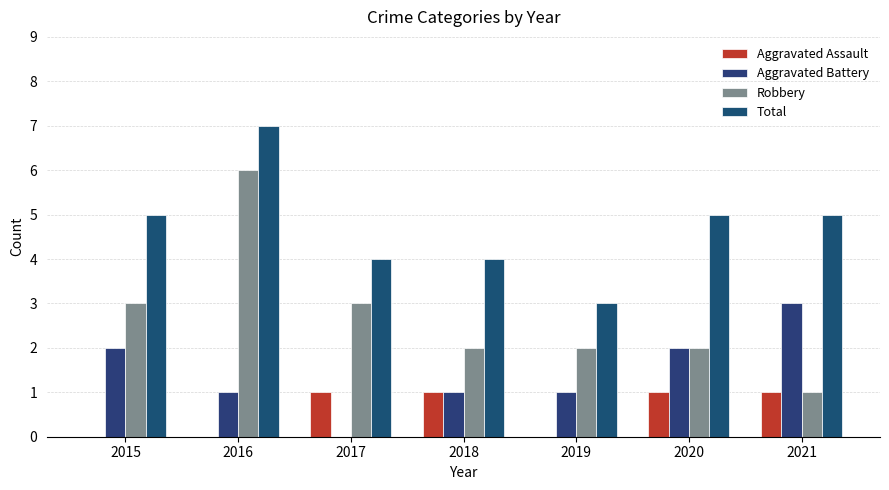

How many groups of bars are there?

7